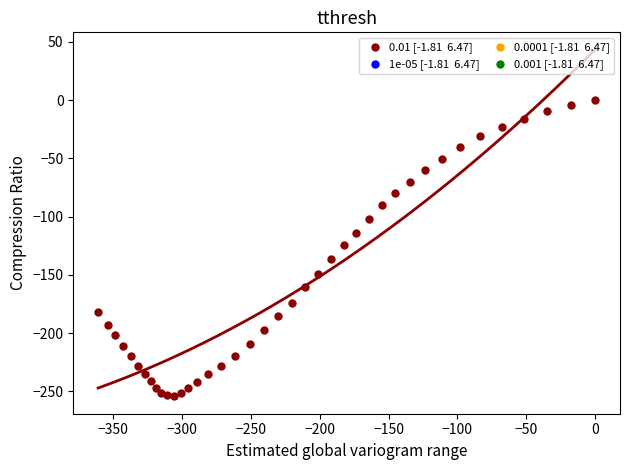

What is the range of Y values (max minus min)?

254.2